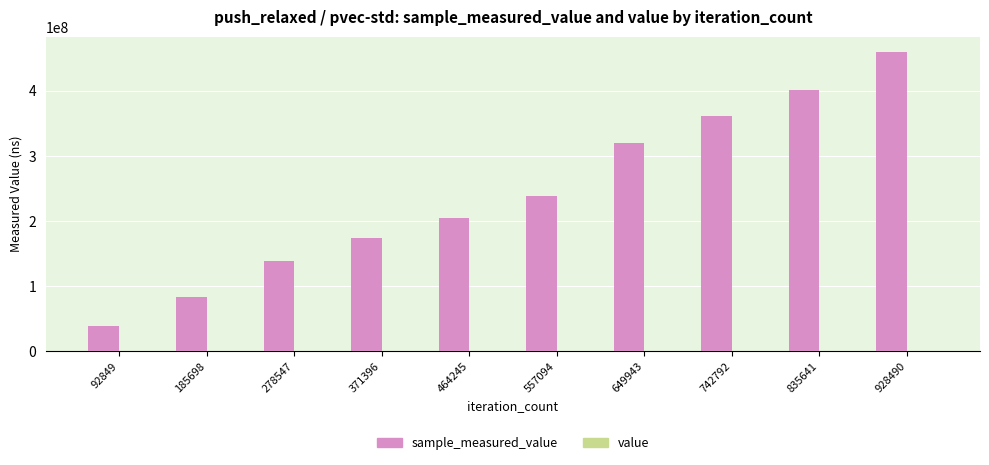

At which category is the sum across all series the highest?

928490